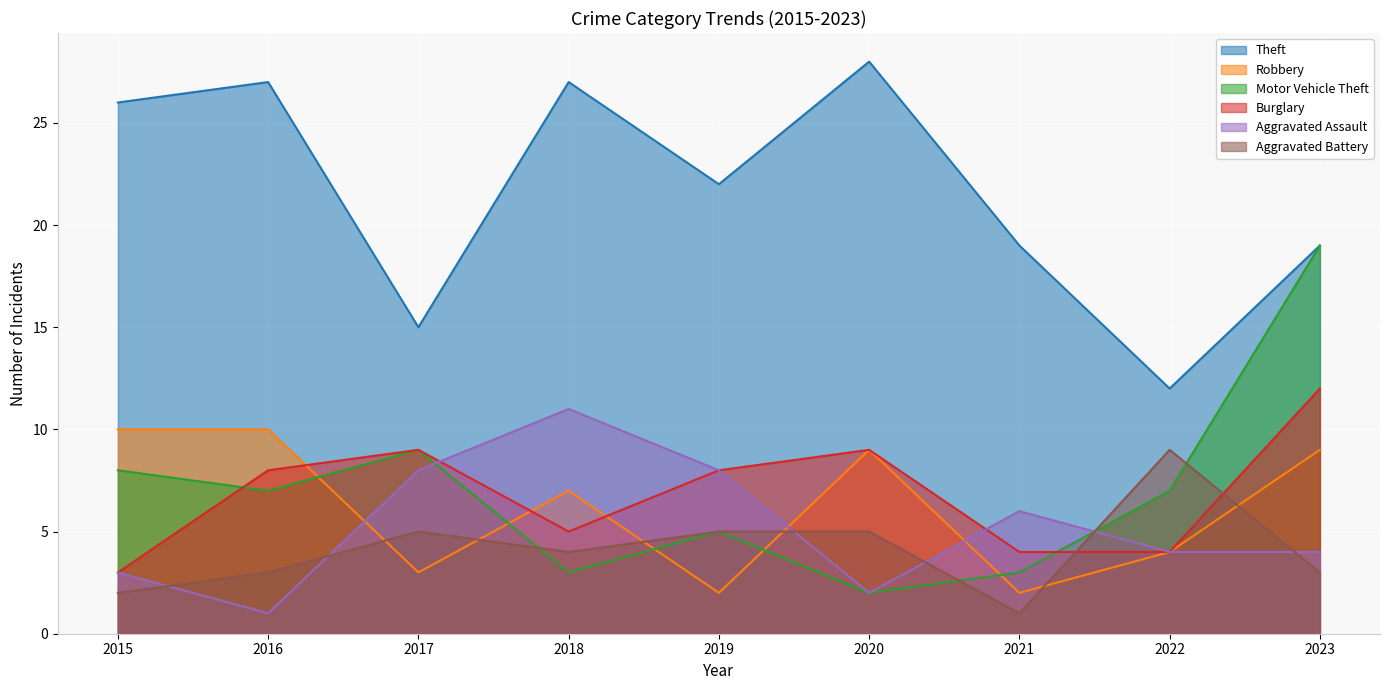

Which series has the widest spread of values?

Motor Vehicle Theft